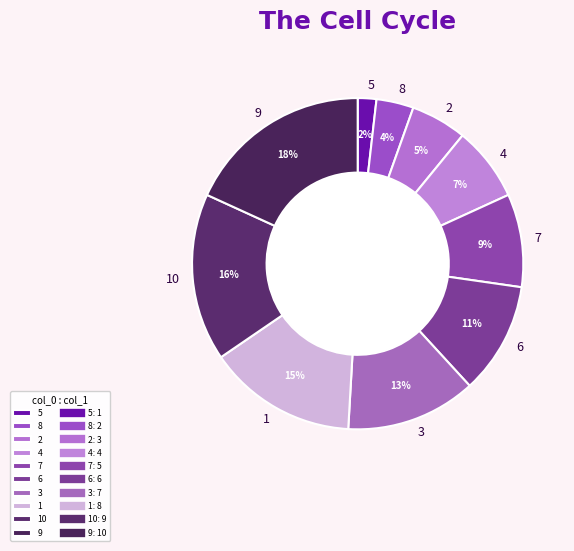

What is the smallest slice in the pie chart?

5